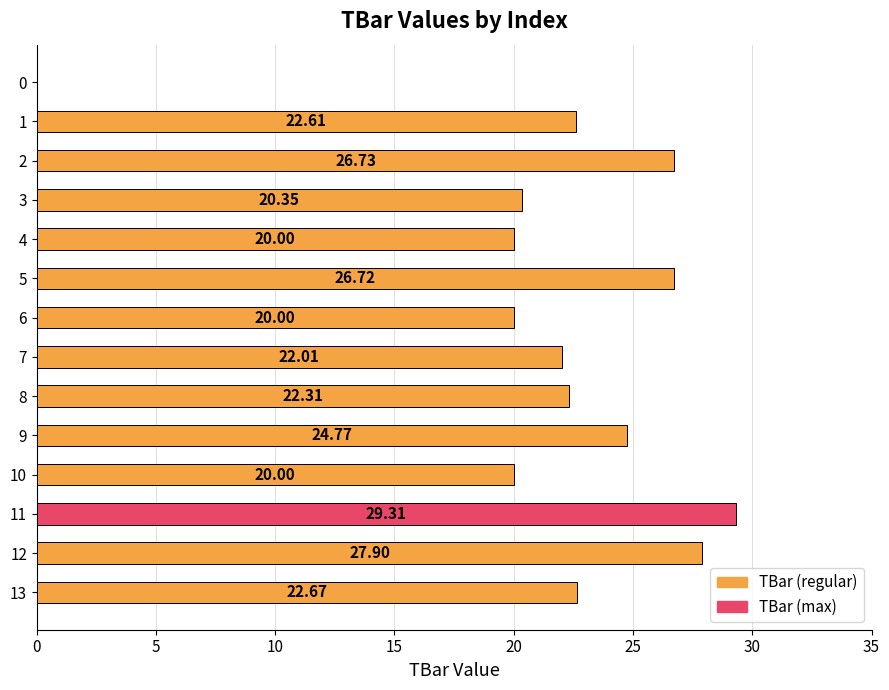

What is the change in value from 2 to 7?

-4.7